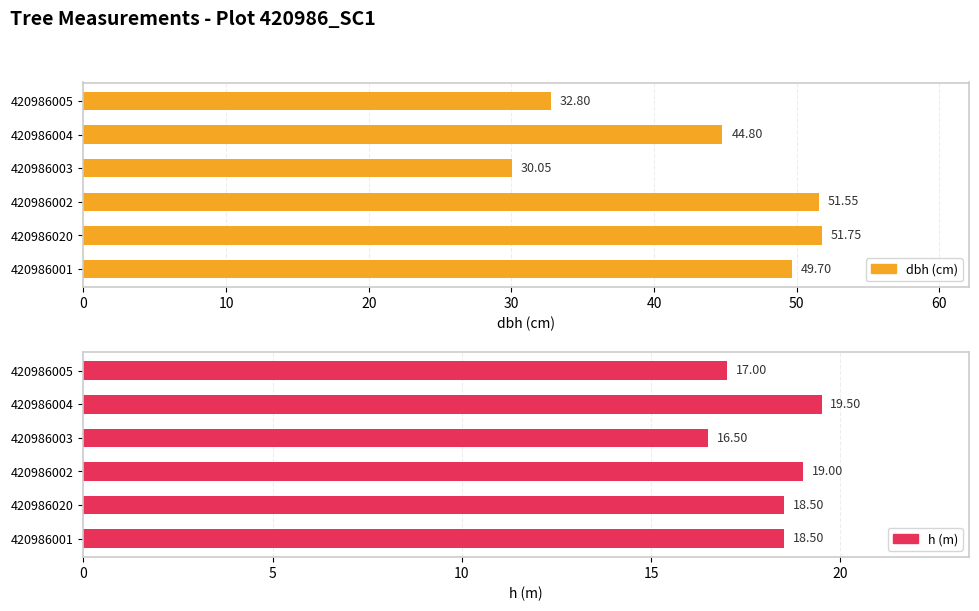

Rank the series by their average value, from highest to lowest.

dbh (cm), h (m)